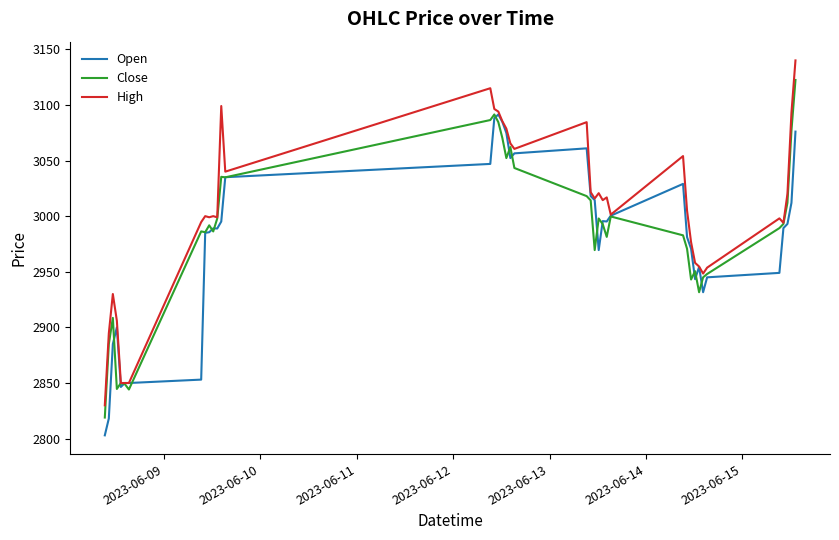

List the series in order of their peak value, lowest first.

Open, Close, High